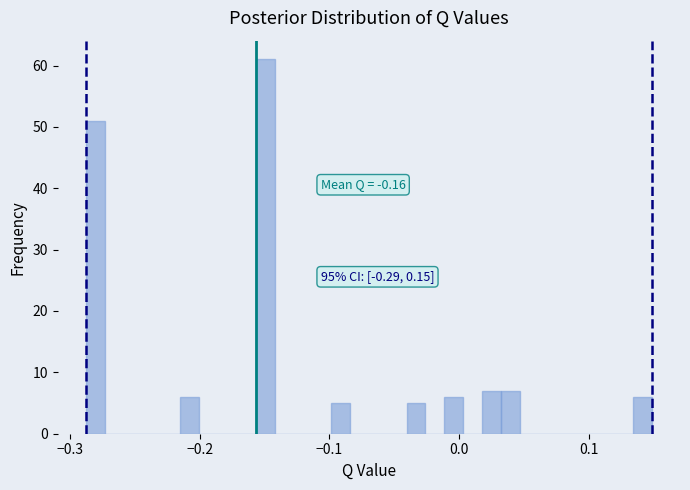

Around what value on the x-axis is the tallest bar? Give the approximate position of its centre, as read against the axis.

-0.15